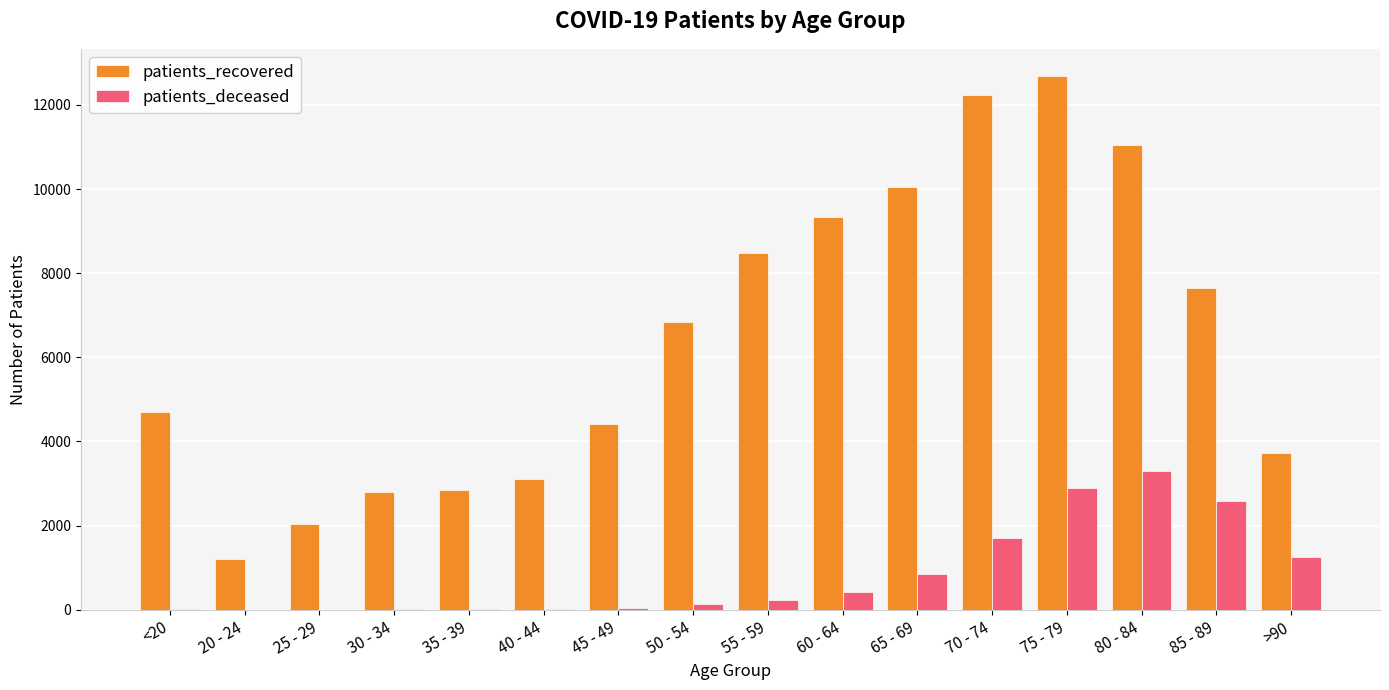

Which series has the largest total across all categories?

patients_recovered